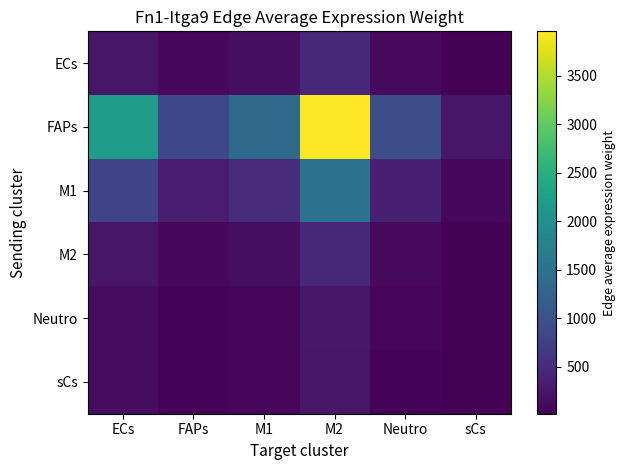

At how many categories does at least one series exceed 1210?

3